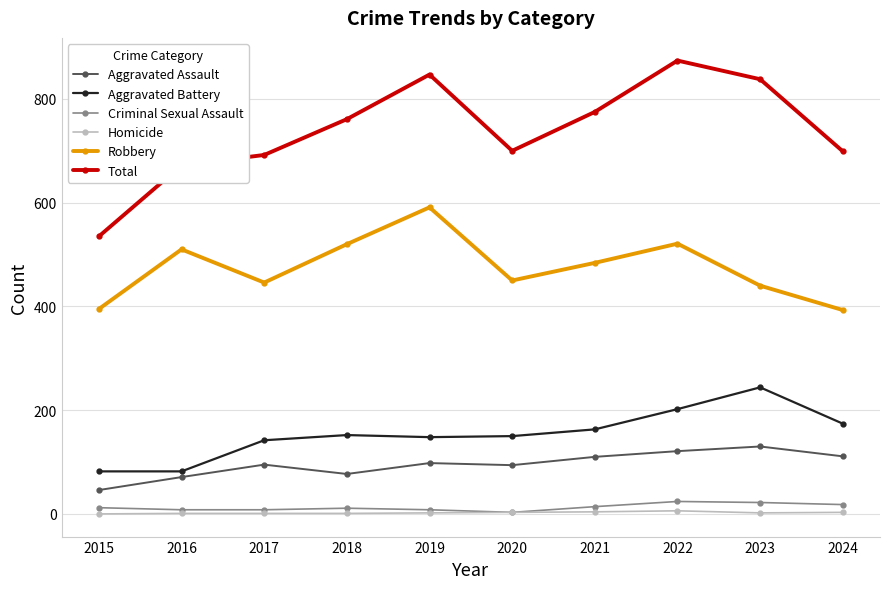

What is the maximum value shown in the chart?

874